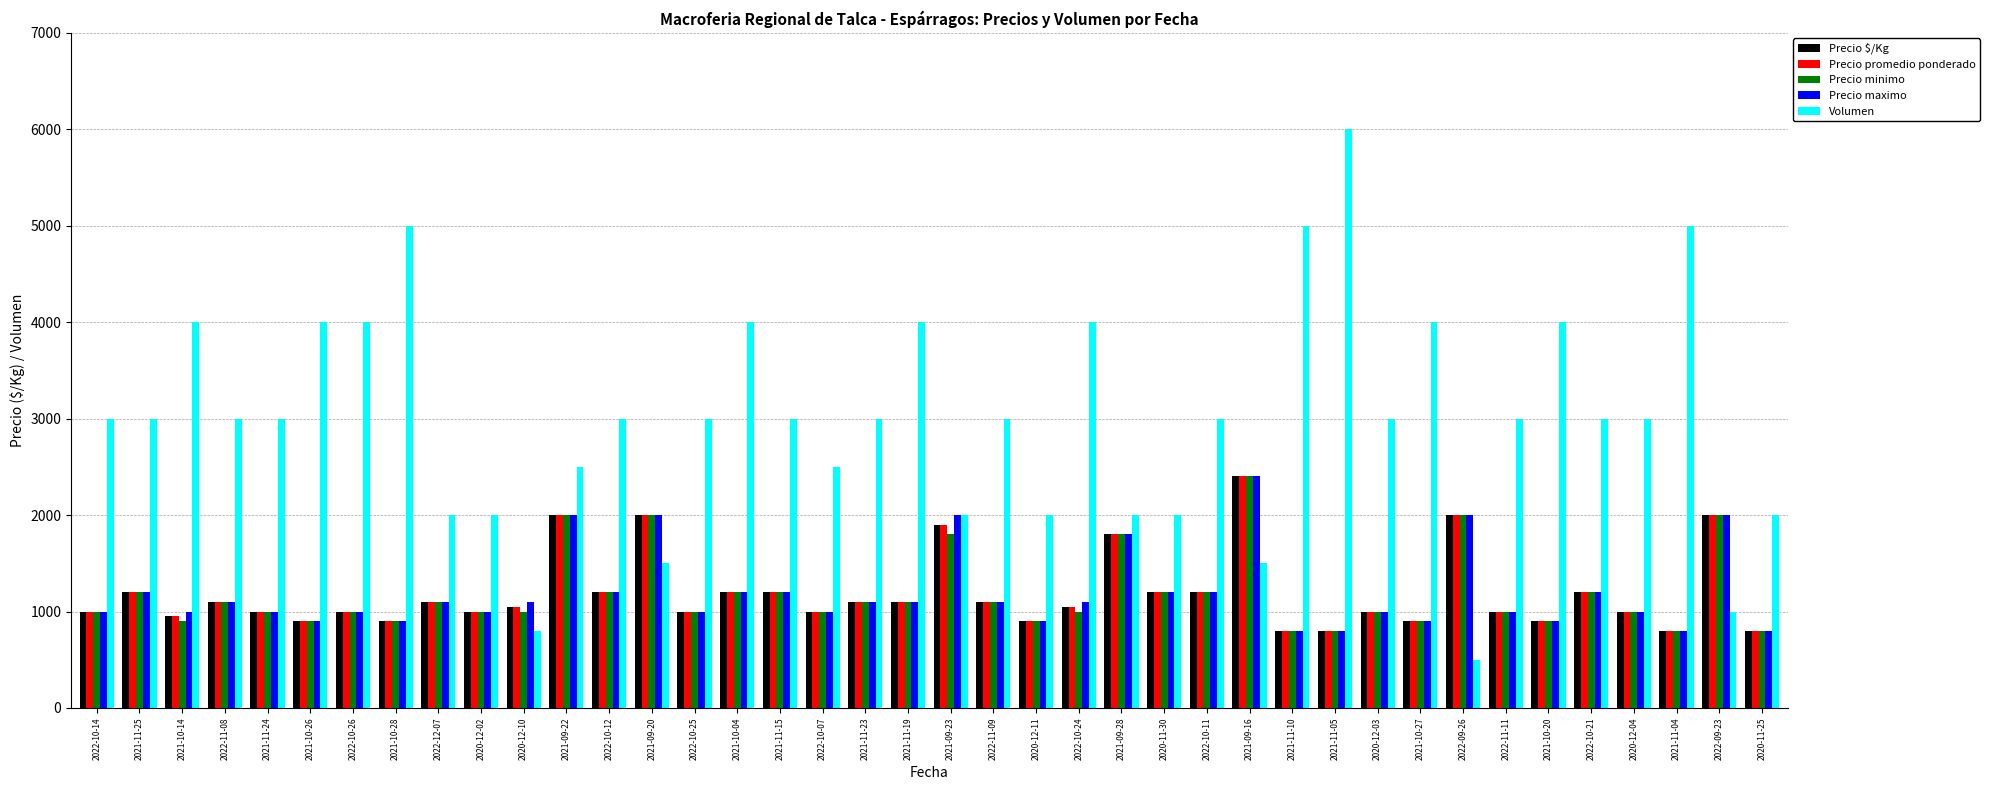

Reading left to right, transcribe all the data shown in this chart.

Precio $/Kg: 1000	1200	950	1100	1000	900	1000	900	1100	1000	1050	2000	1200	2000	1000	1200	1200	1000	1100	1100	1900	1100	900	1050	1800	1200	1200	2400	800	800	1000	900	2000	1000	900	1200	1000	800	2000	800
Precio promedio ponderado: 1000	1200	950	1100	1000	900	1000	900	1100	1000	1050	2000	1200	2000	1000	1200	1200	1000	1100	1100	1900	1100	900	1050	1800	1200	1200	2400	800	800	1000	900	2000	1000	900	1200	1000	800	2000	800
Precio minimo: 1000	1200	900	1100	1000	900	1000	900	1100	1000	1000	2000	1200	2000	1000	1200	1200	1000	1100	1100	1800	1100	900	1000	1800	1200	1200	2400	800	800	1000	900	2000	1000	900	1200	1000	800	2000	800
Precio maximo: 1000	1200	1000	1100	1000	900	1000	900	1100	1000	1100	2000	1200	2000	1000	1200	1200	1000	1100	1100	2000	1100	900	1100	1800	1200	1200	2400	800	800	1000	900	2000	1000	900	1200	1000	800	2000	800
Volumen: 3000	3000	4000	3000	3000	4000	4000	5000	2000	2000	800	2500	3000	1500	3000	4000	3000	2500	3000	4000	2000	3000	2000	4000	2000	2000	3000	1500	5000	6000	3000	4000	500	3000	4000	3000	3000	5000	1000	2000